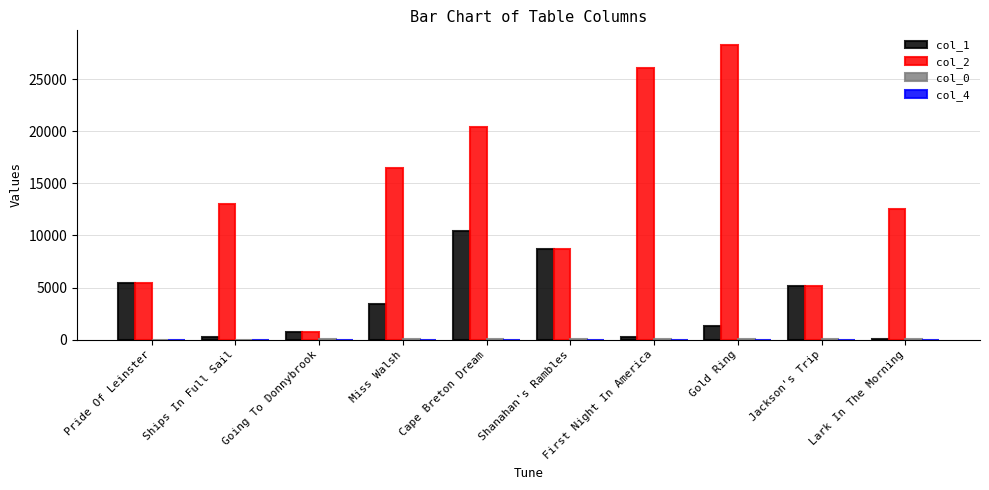

Which category has the highest value across all series?

Gold Ring